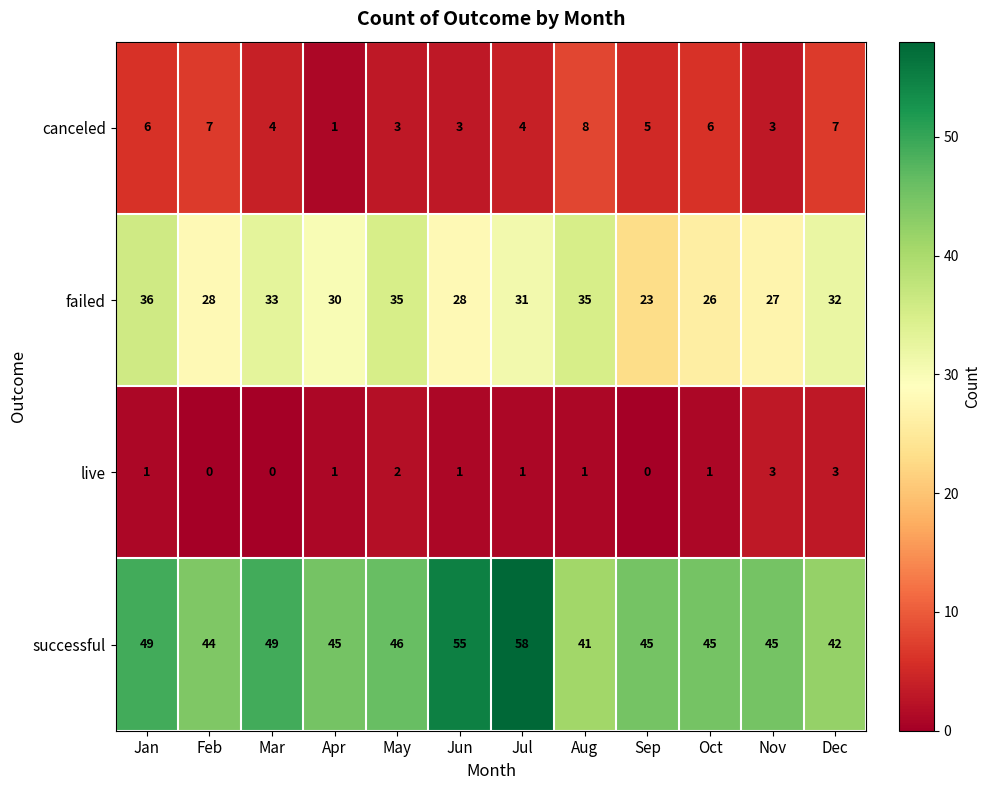

At which category is the sum across all series the highest?

Jul